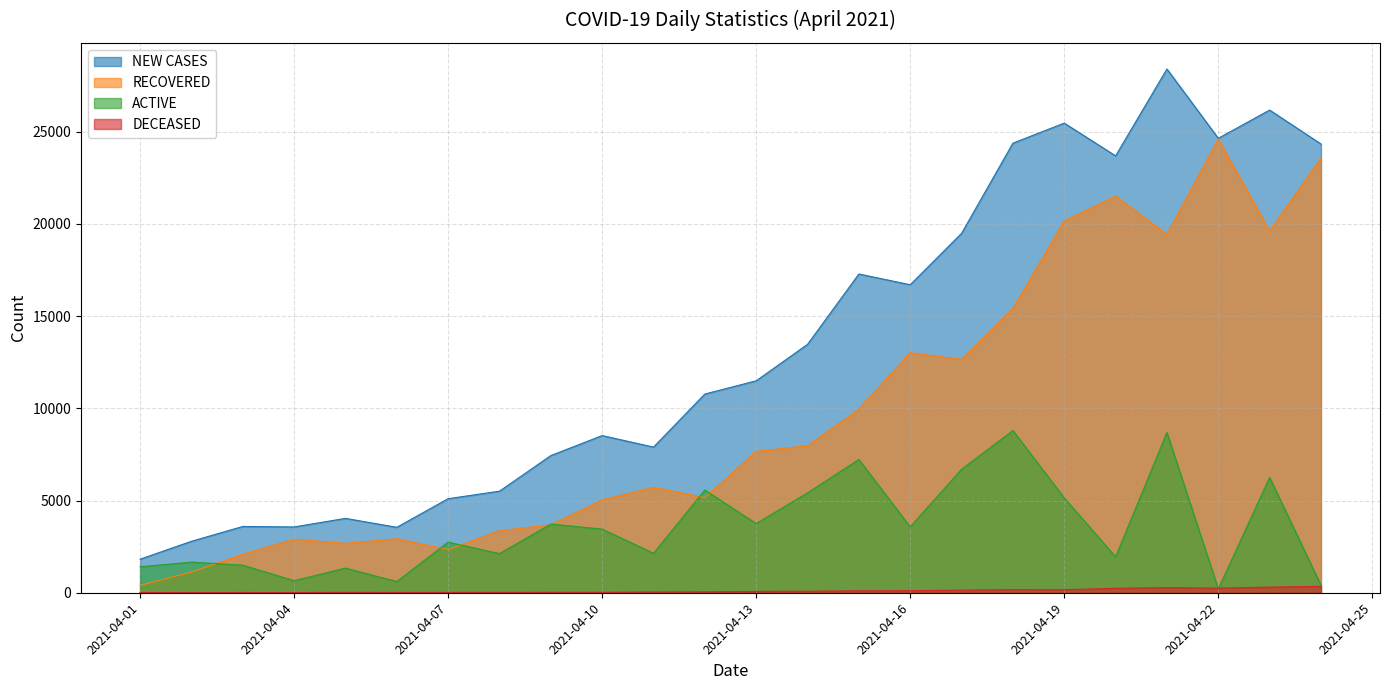

What is the average value of the RECOVERED series?

9706